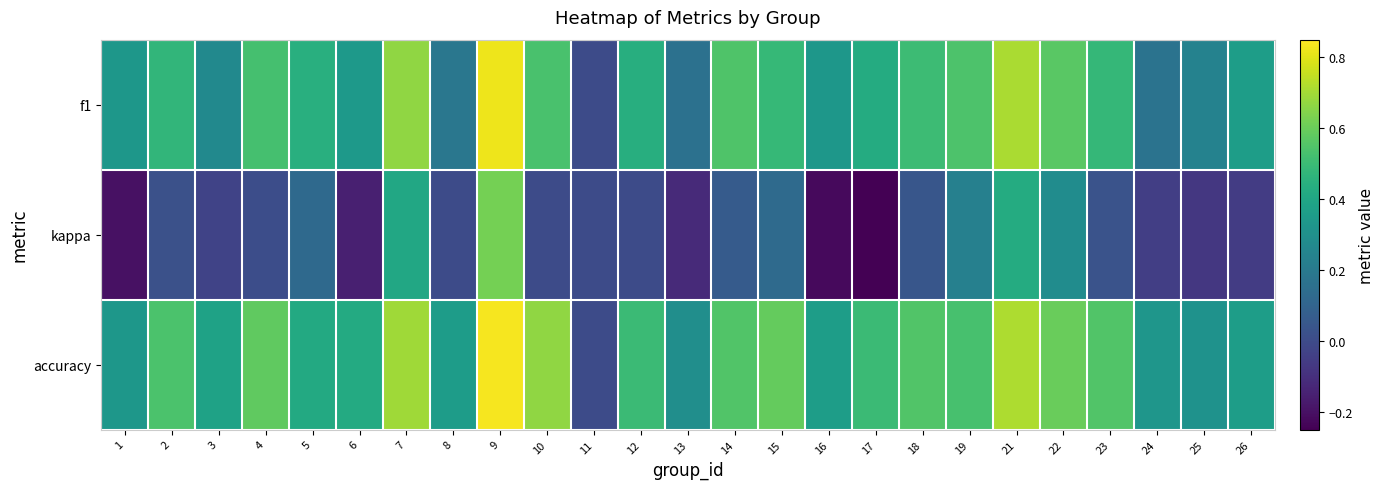

Reading left to right, extract all data points from this chart.

f1: 1=0.3	2=0.5	3=0.3	4=0.5	5=0.4	6=0.3	7=0.7	8=0.2	9=0.8	10=0.5	11=0.0	12=0.4	13=0.2	14=0.5	15=0.5	16=0.3	17=0.4	18=0.5	19=0.5	21=0.7	22=0.6	23=0.5	24=0.2	25=0.2	26=0.4
kappa: 1=-0.2	2=0.0	3=-0.0	4=0.0	5=0.1	6=-0.2	7=0.4	8=0.0	9=0.6	10=0.0	11=0.0	12=0.0	13=-0.1	14=0.1	15=0.1	16=-0.2	17=-0.3	18=0.0	19=0.2	21=0.4	22=0.3	23=0.0	24=-0.0	25=-0.1	26=-0.1
accuracy: 1=0.3	2=0.5	3=0.4	4=0.6	5=0.4	6=0.4	7=0.7	8=0.4	9=0.8	10=0.7	11=0.0	12=0.5	13=0.3	14=0.6	15=0.6	16=0.4	17=0.5	18=0.6	19=0.5	21=0.7	22=0.6	23=0.6	24=0.3	25=0.3	26=0.4